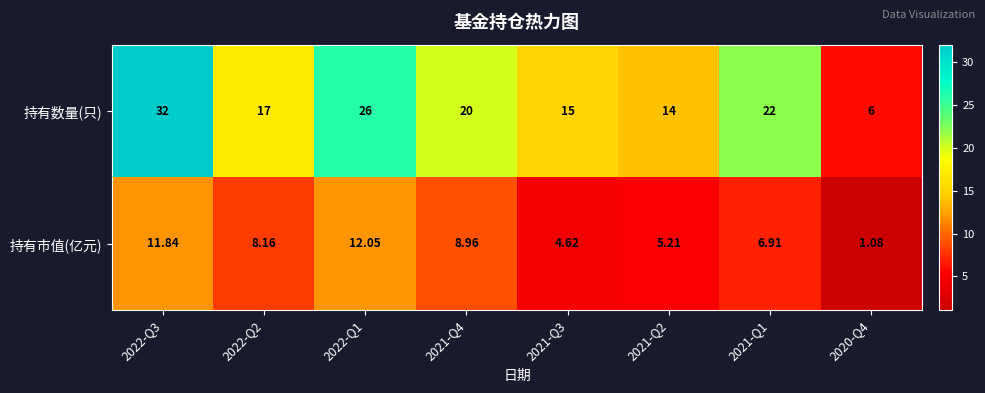

List the series in order of their overall mean, highest first.

持有数量(只), 持有市值(亿元)